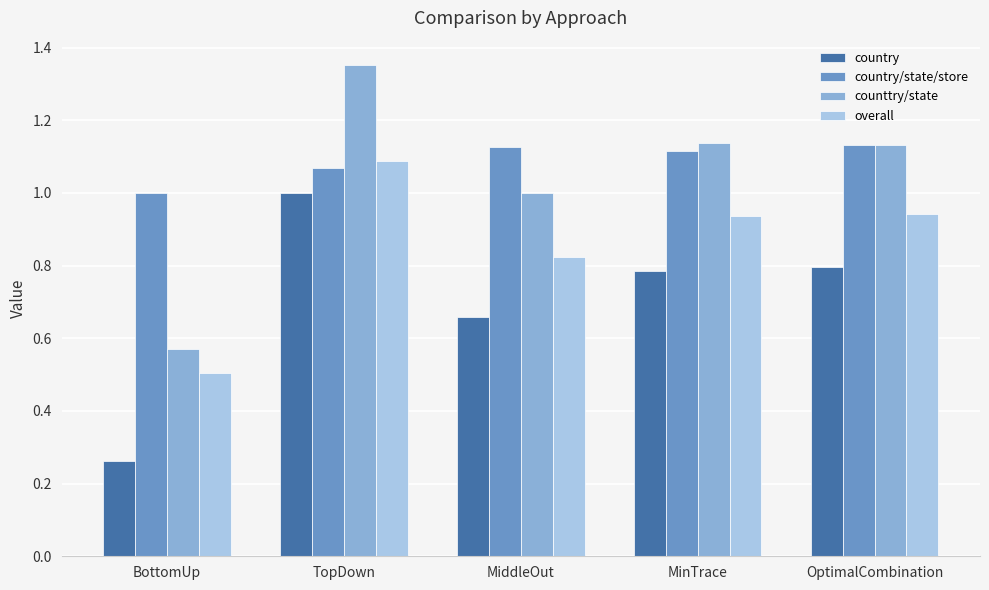

What is the difference between the overall values at BottomUp and MinTrace?

0.4